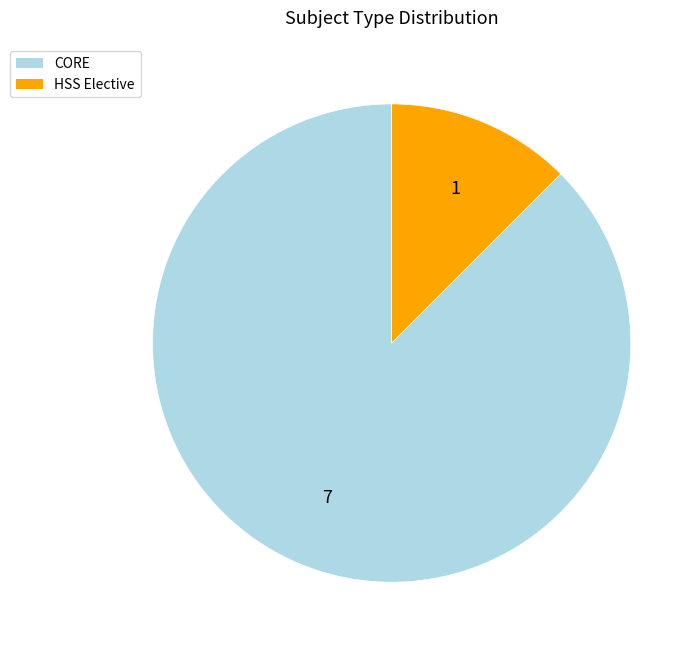

True or false: CORE accounts for 77% of the total.

False